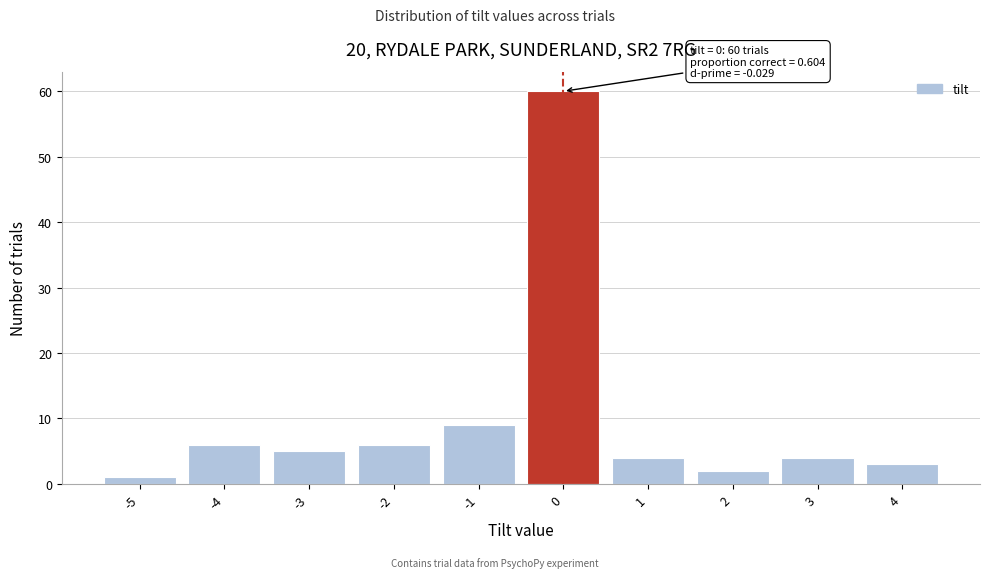

Over which range of the x-axis is the bar tallest?

-0.5 to 0.5